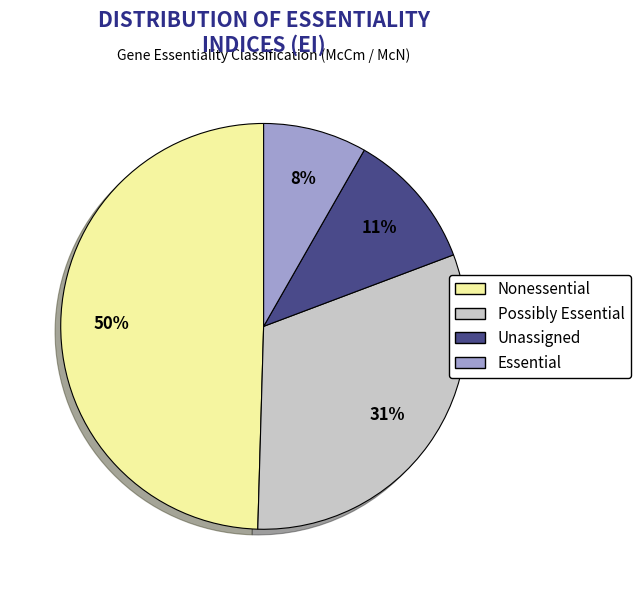

To the nearest percent, what is the difference between the Unassigned and Essential slice percentages?

3%